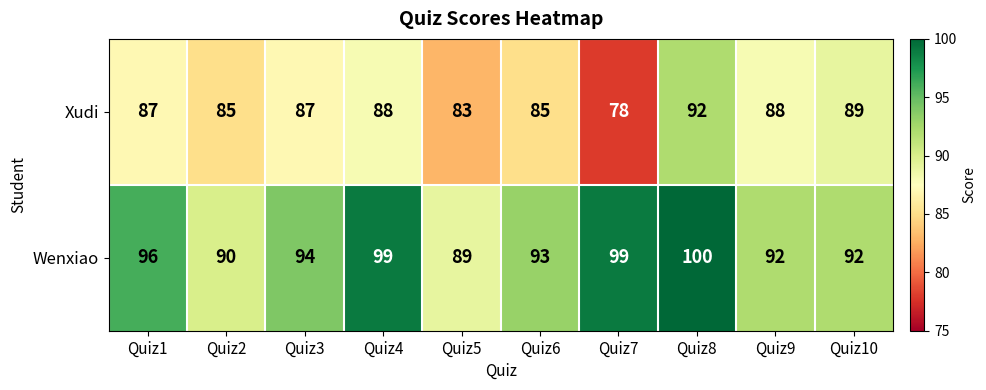

The Wenxiao series shows 42 at Quiz1. True or false?

False